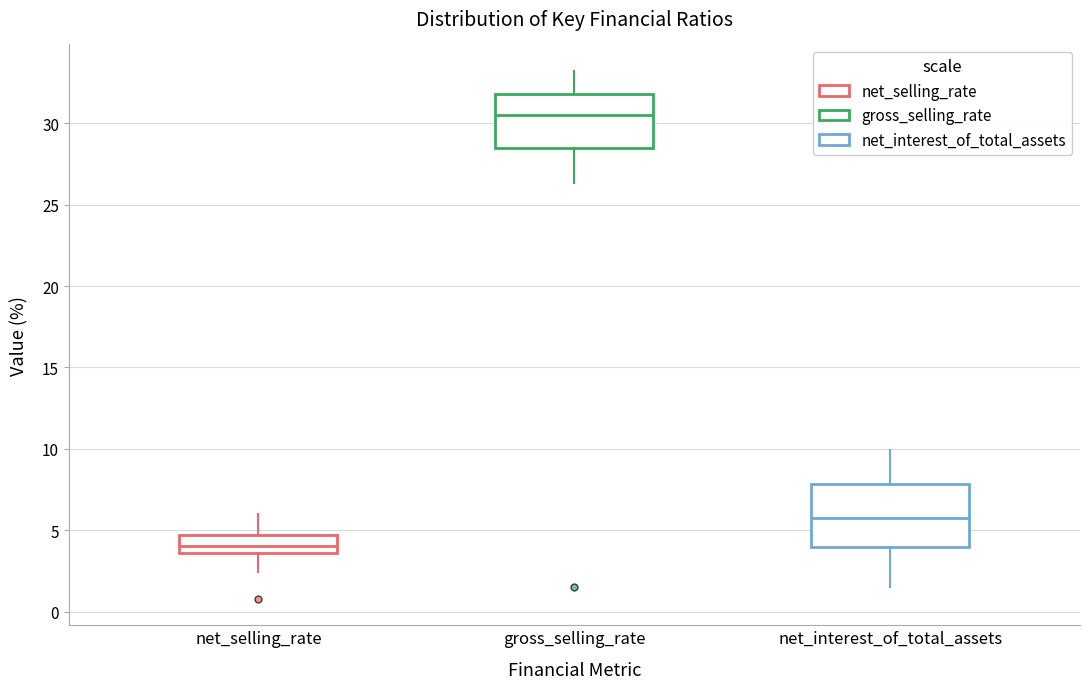

Reading left to right, read every box against the y-axis: the position of its median line, the range the box covers, and the ends of its whiskers. The values are not printed on the chart, so give them approximately, as read against the axis.

net_selling_rate: median 4.0, box 3.5 to 4.5, whiskers 2.5 to 6.0
gross_selling_rate: median 30.5, box 28.5 to 32.0, whiskers 26.5 to 33.0
net_interest_of_total_assets: median 6.0, box 4.0 to 8.0, whiskers 1.5 to 10.0